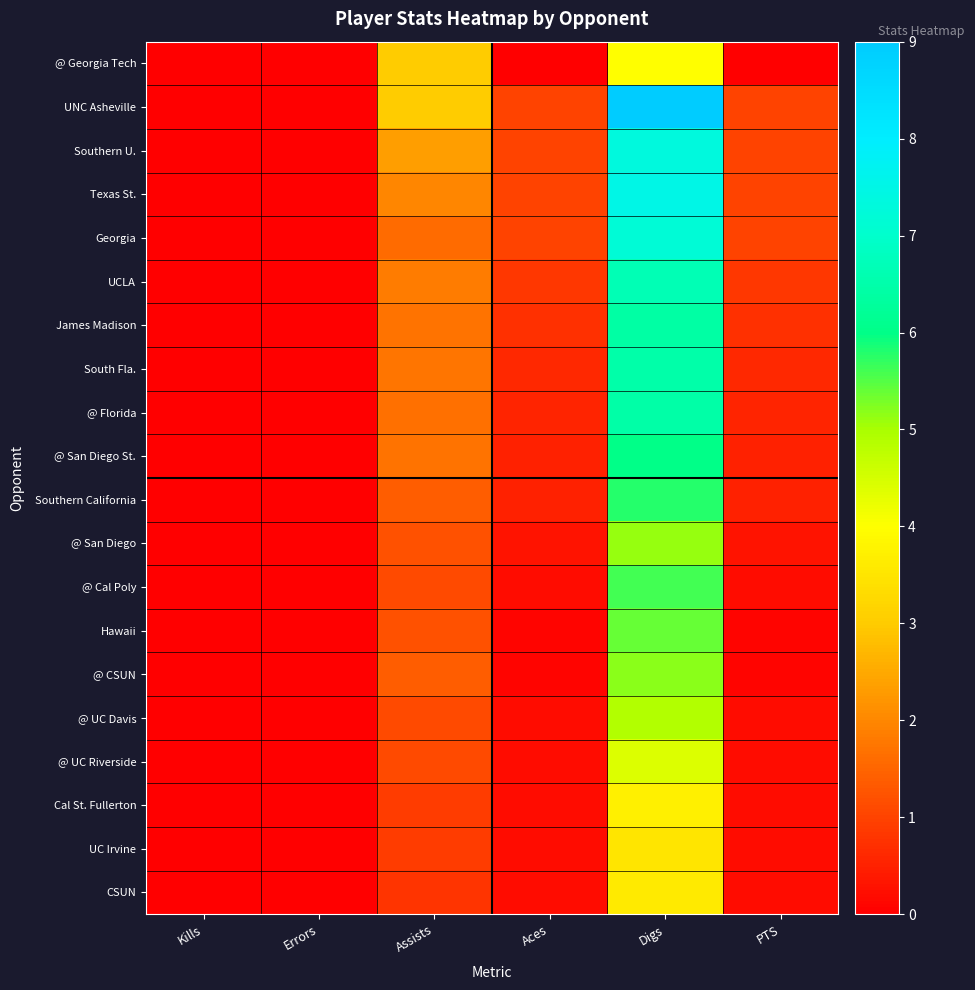

Rank the series by their maximum value, from lowest to highest.

UC Irvine, CSUN, Cal St. Fullerton, @ Georgia Tech, @ UC Riverside, @ UC Davis, @ San Diego, @ CSUN, Hawaii, @ Cal Poly, Southern California, @ San Diego St., James Madison, @ Florida, South Fla., UCLA, Georgia, Southern U., Texas St., UNC Asheville